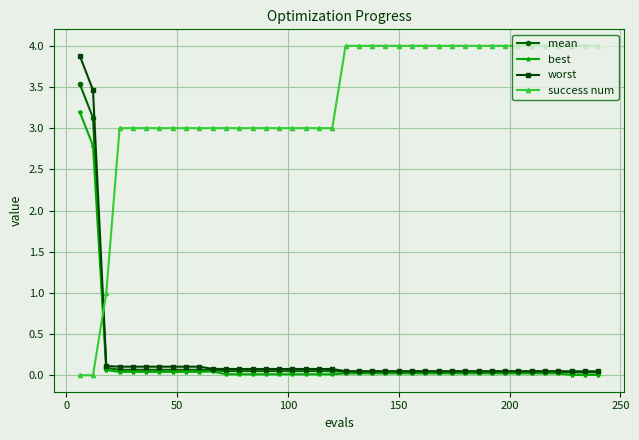

Which series has the largest total across all categories?

success num